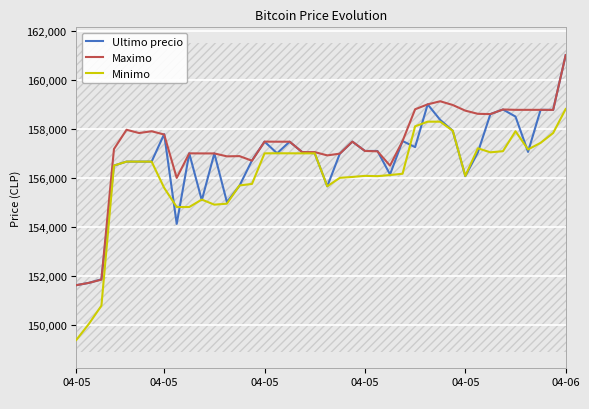

Rank the series by their average value, from highest to lowest.

Maximo, Ultimo precio, Minimo